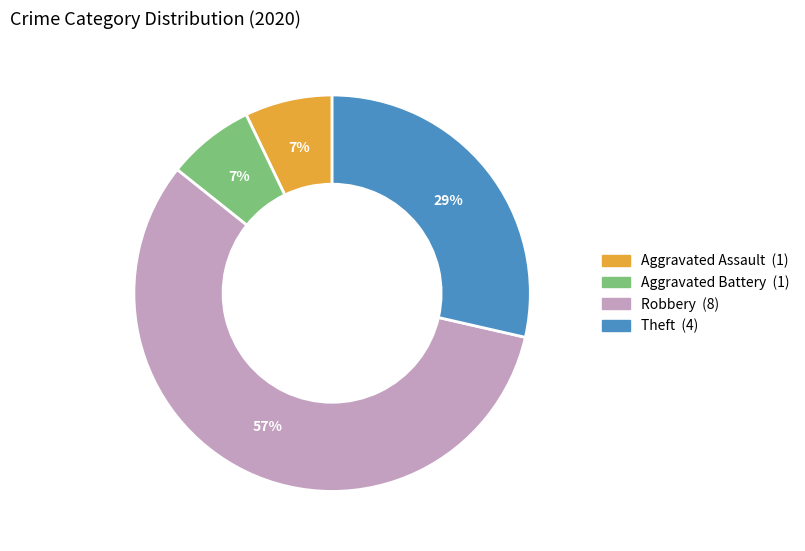

What percentage is the Aggravated Assault slice, to the nearest percent?

7%